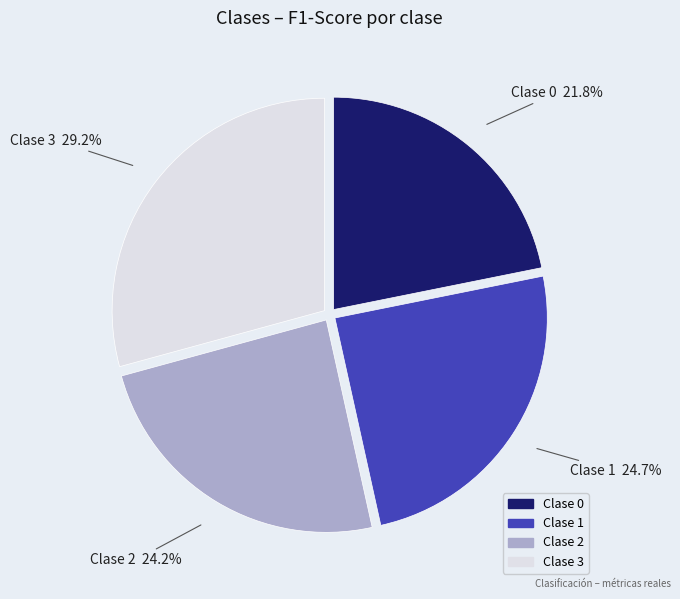

Does any single category account for the majority?

No